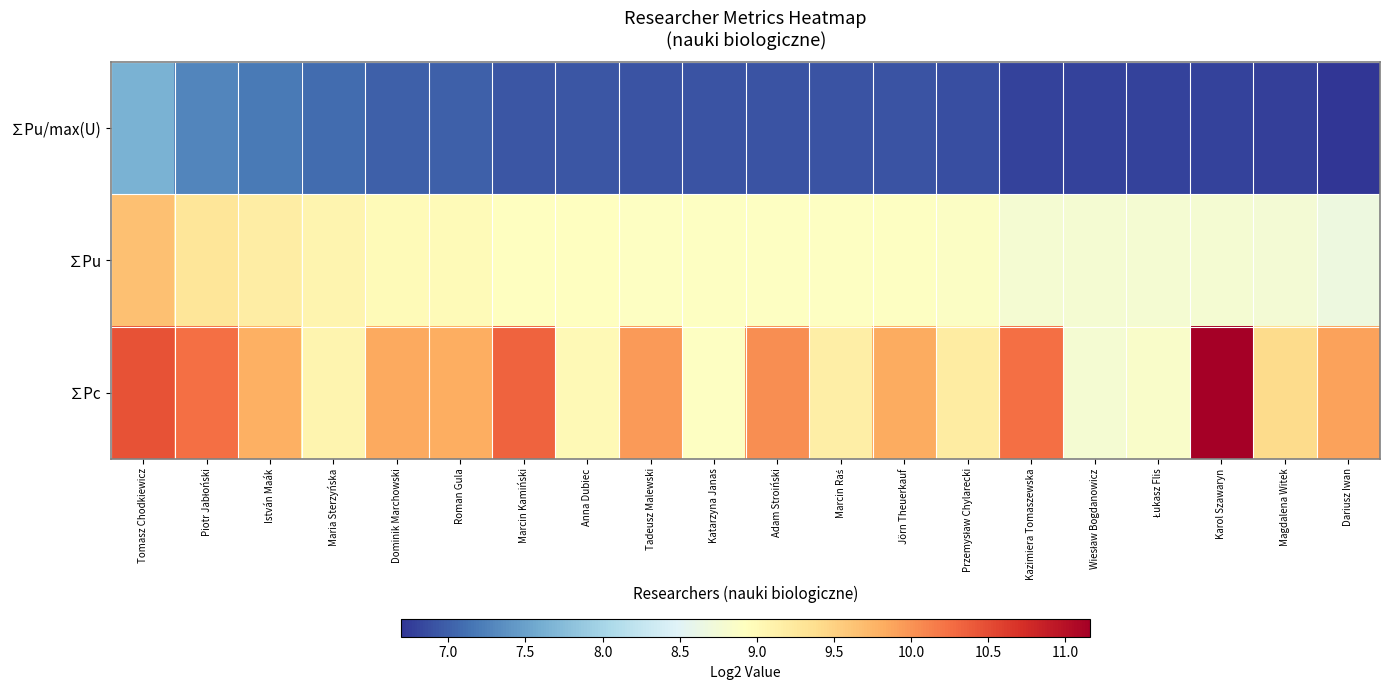

Rank the series at Kazimiera Tomaszewska from highest to lowest value.

∑Pc, ∑Pu, ∑Pu/max(U)